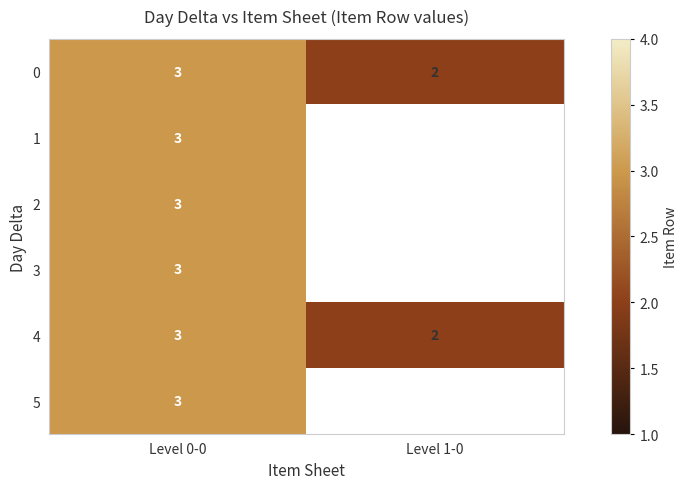

What is the greatest value displayed?

3.0